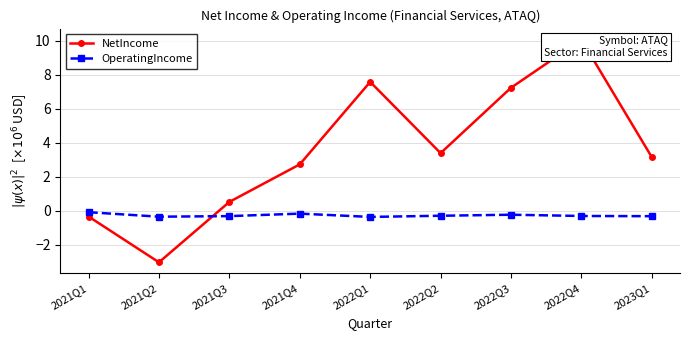

At which label is OperatingIncome closest to 0?

2021Q1